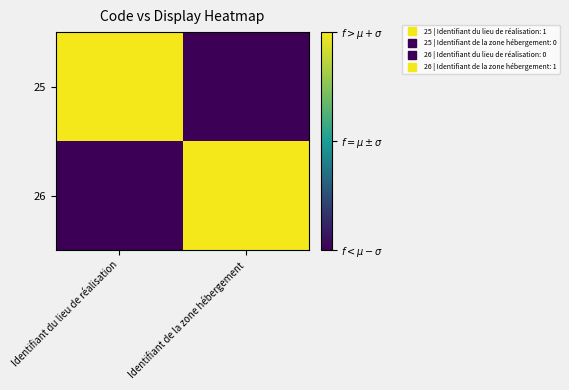

Which series has the largest total across all categories?

25